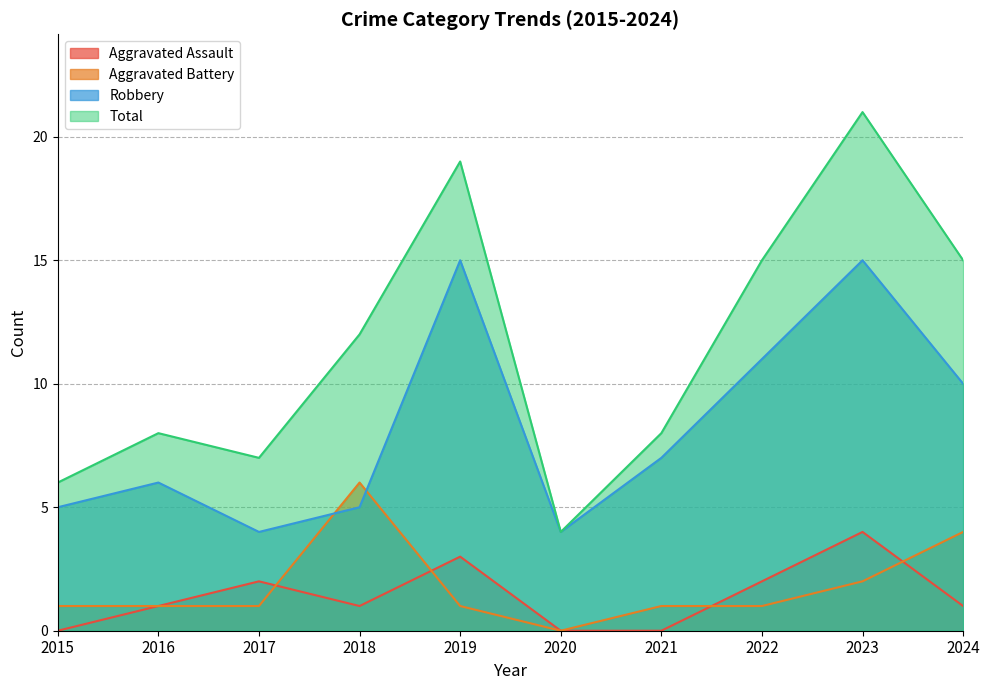

What is the sum of the Total values at 2017 and 2019?

26